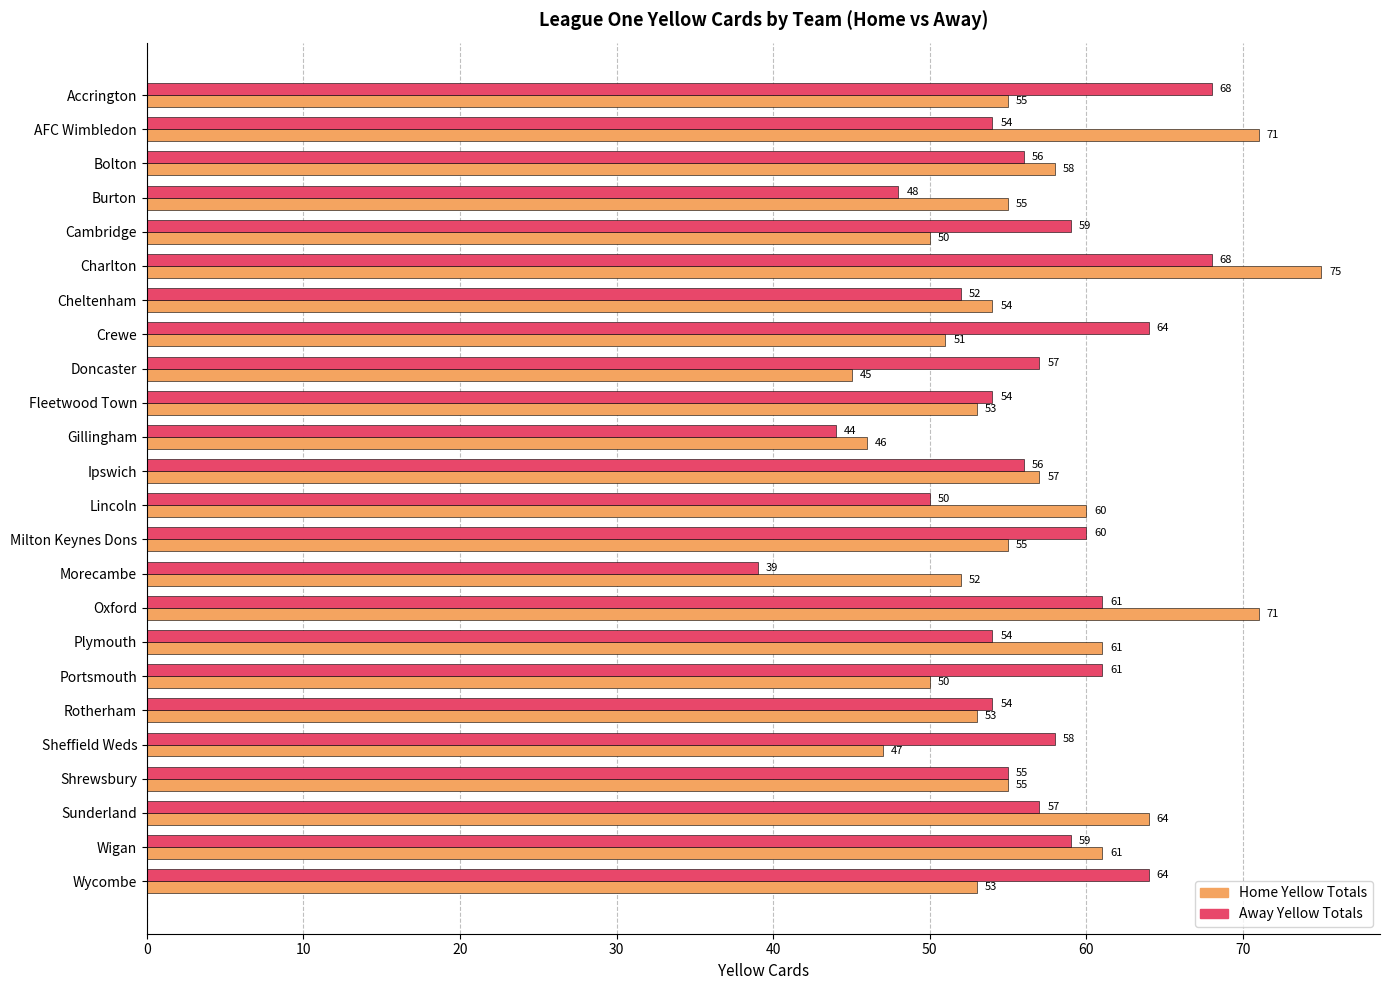

What is the spread (max minus min) of values at Cambridge?

9